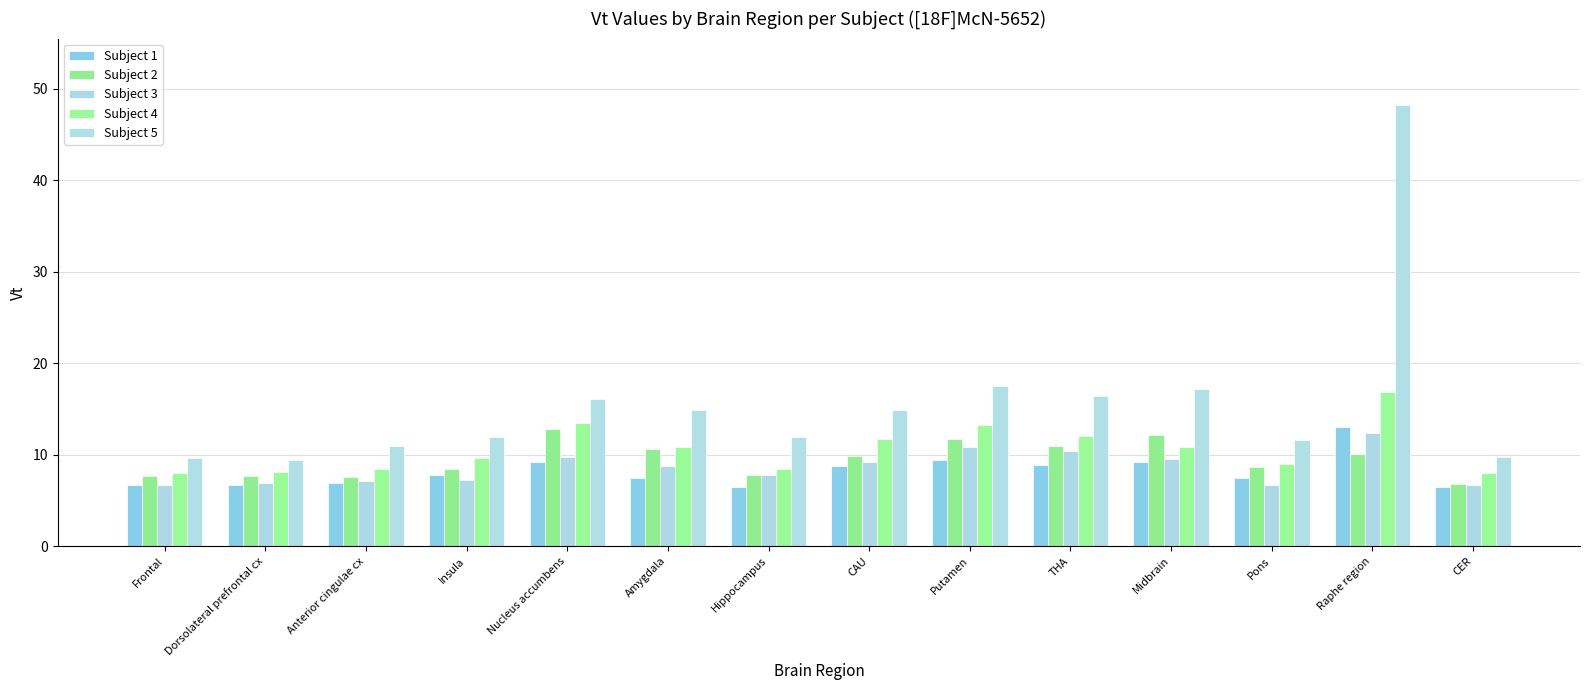

At which category is the sum across all series the highest?

Raphe region